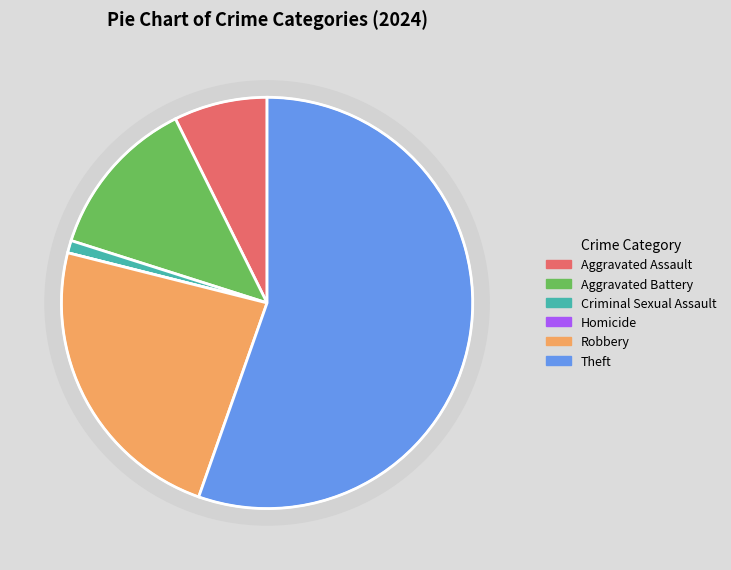

Which slice represents more than half of the pie?

Theft